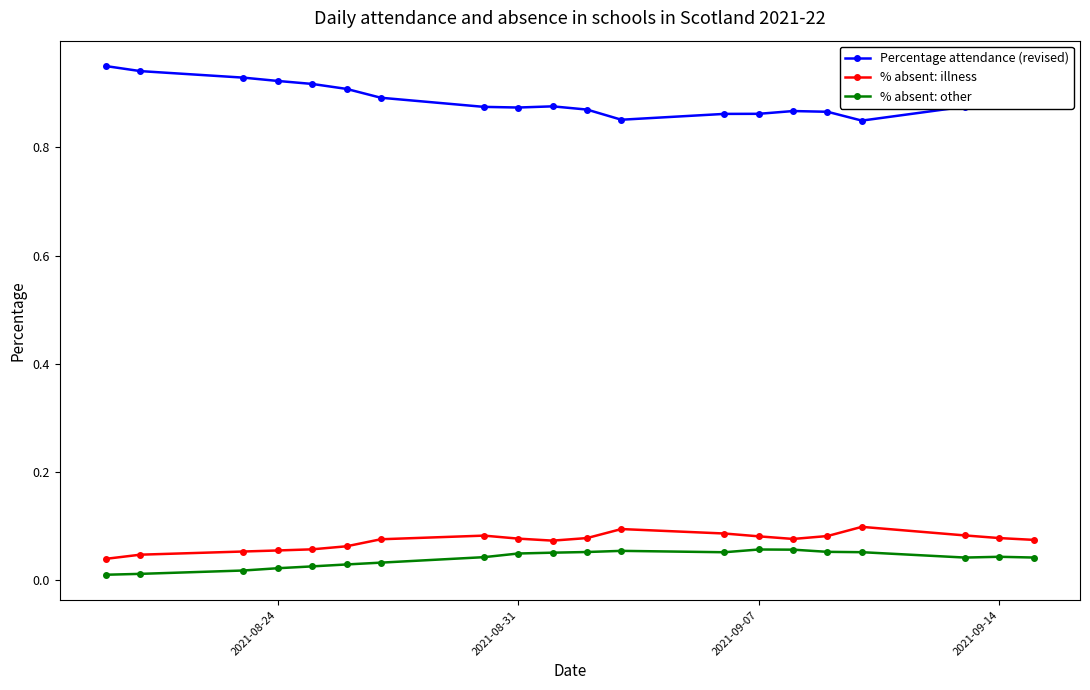

True or false: % absent: other and Percentage attendance (revised) cross at least once.

False